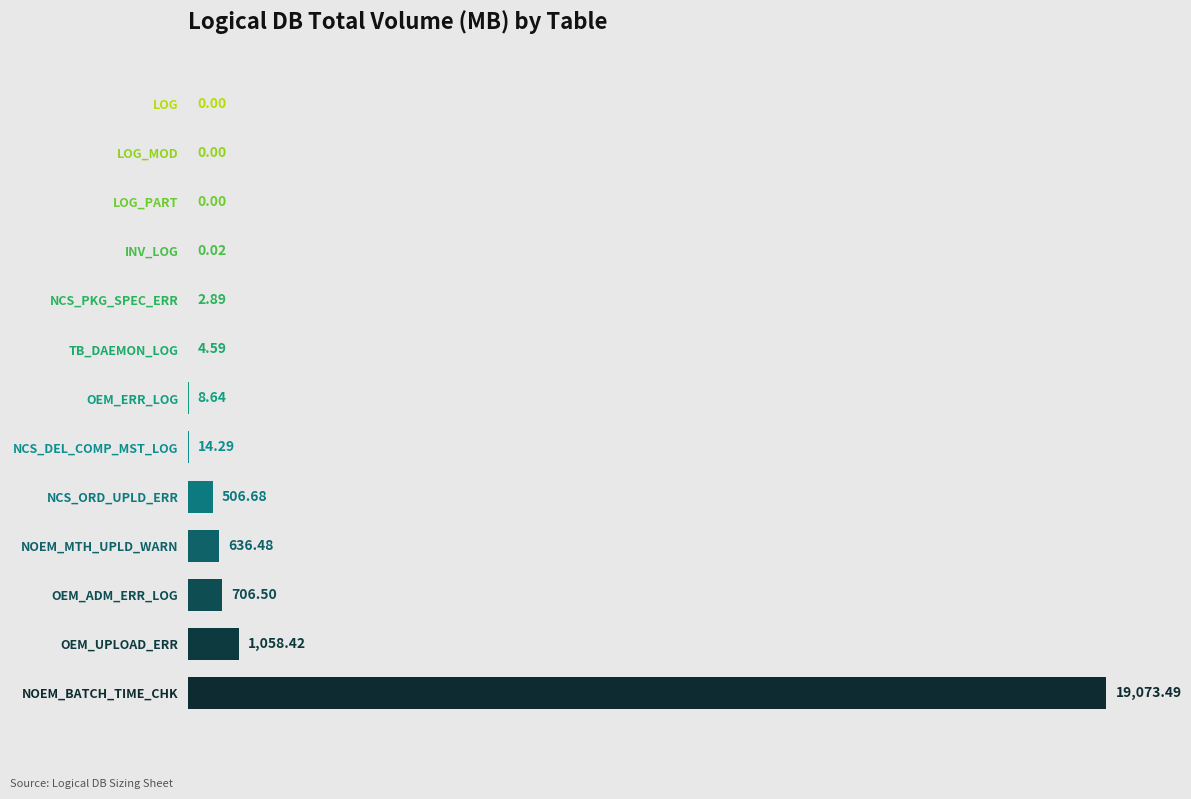

Where is the data nearest to the value 9536?

OEM_UPLOAD_ERR